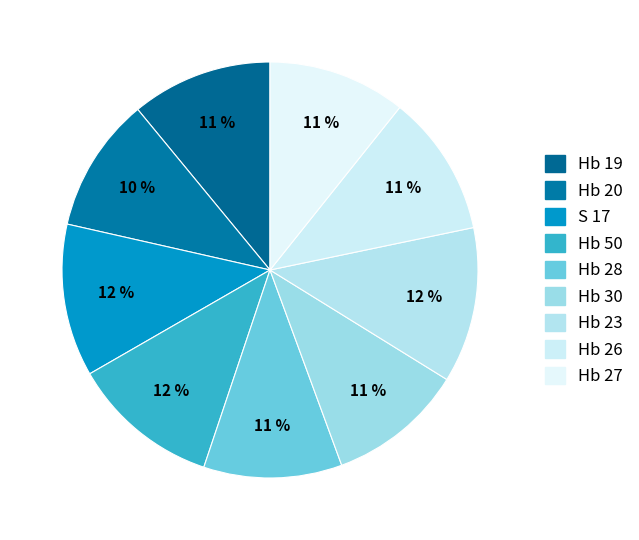

Which has a higher value, Hb 27 or Hb 30?

Hb 27